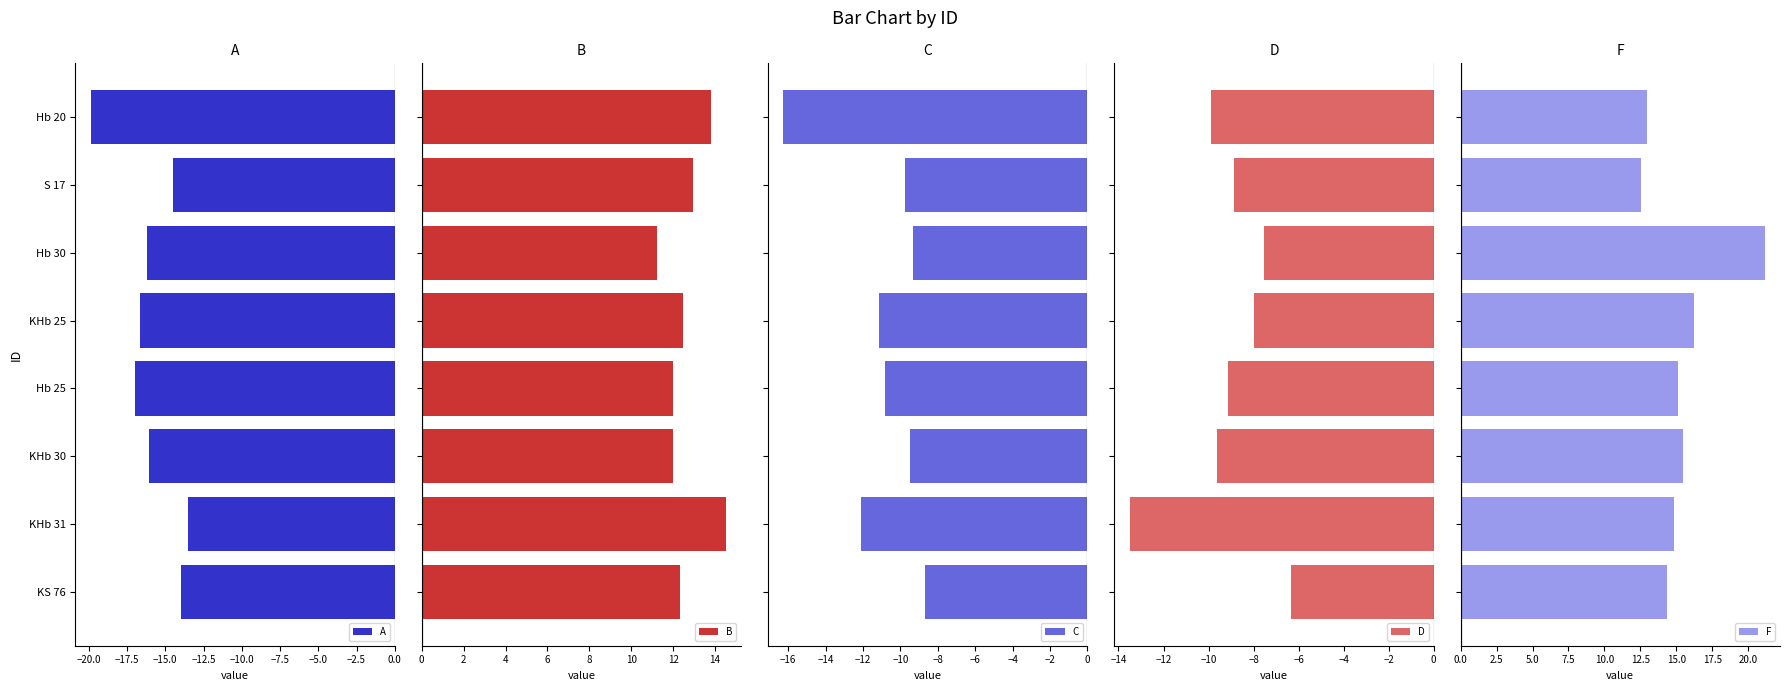

What is the difference between the maximum and minimum values in the C series?

7.6